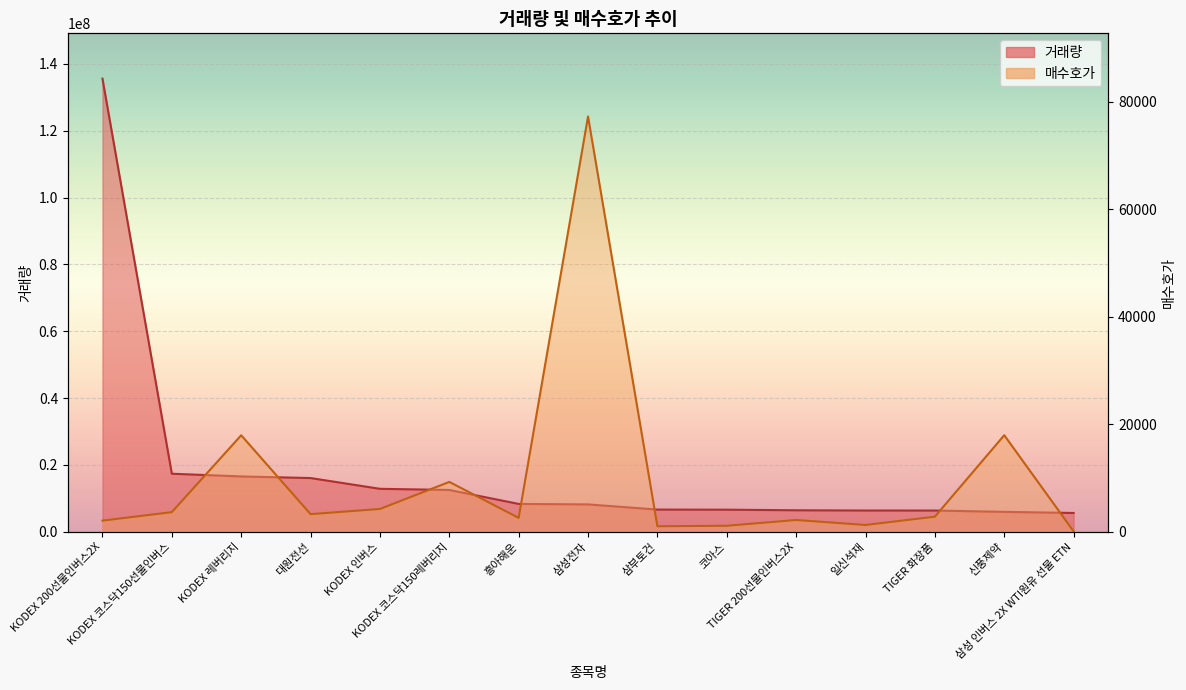

What is the label of the 14th point from the right?

KODEX 코스닥150선물인버스